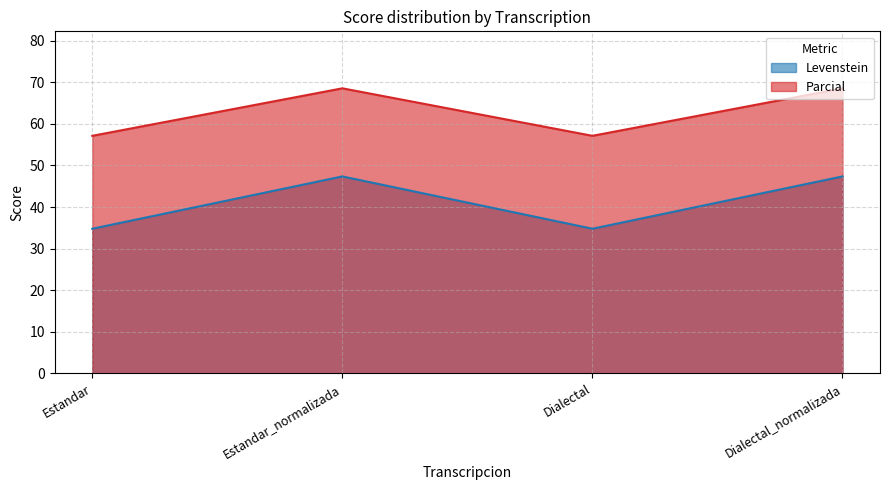

What is the difference between the highest and lowest values at Estandar?

22.4